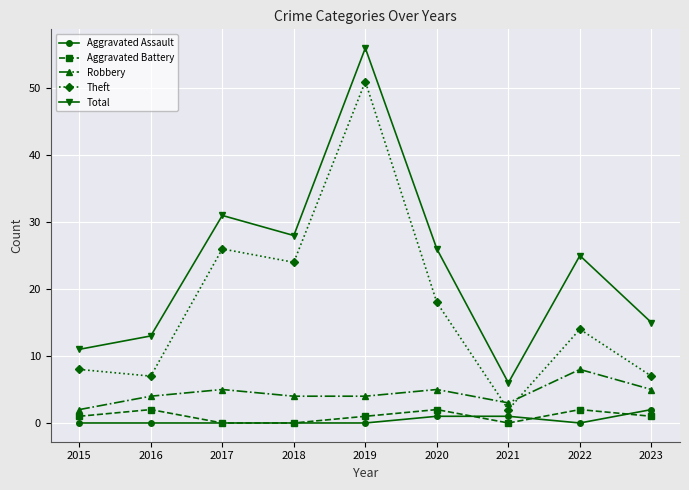

True or false: Theft and Aggravated Battery cross at least once.

False